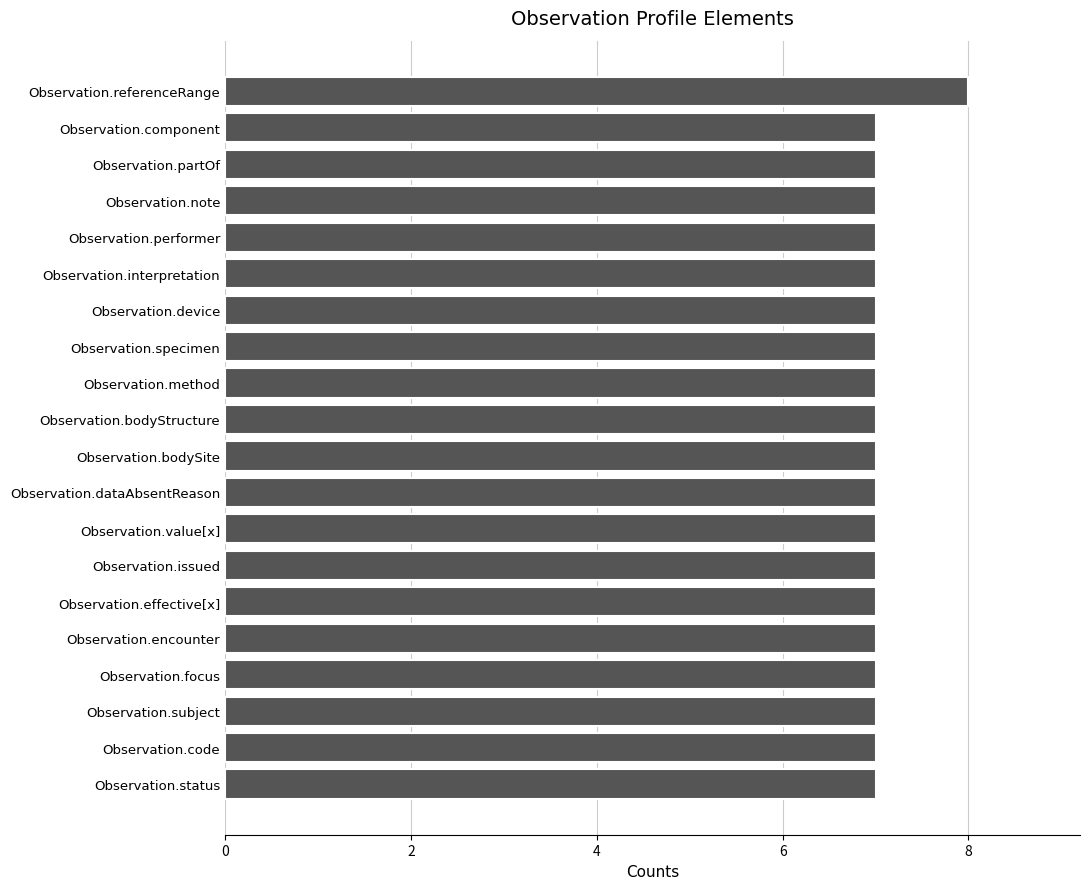

Is it true that the value at Observation.value[x] is 7?

True